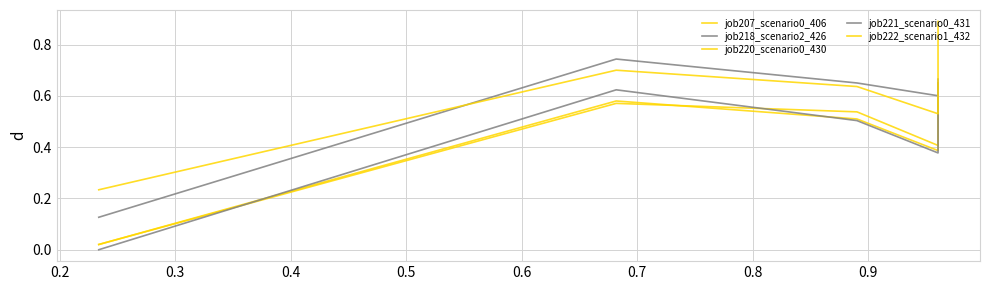

True or false: job221_scenario0_431 and job220_scenario0_430 cross at least once.

True